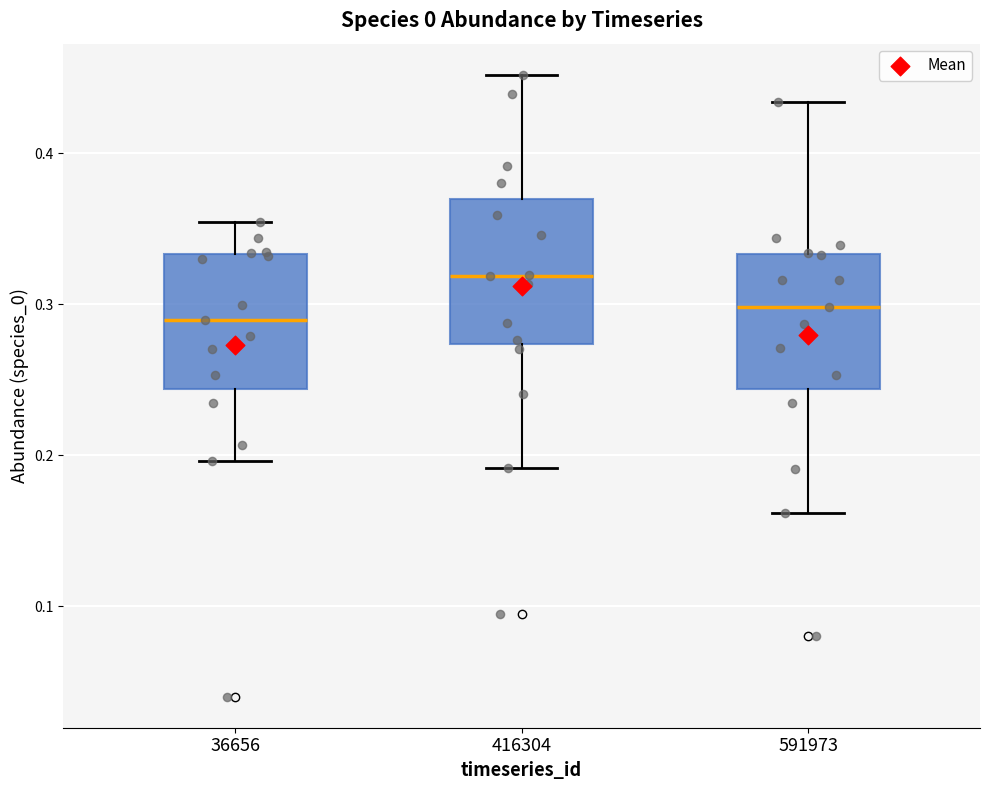

Reading left to right, read every box against the y-axis: the position of its median line, the range the box covers, and the ends of its whiskers. The values are not printed on the chart, so give them approximately, as read against the axis.

36656: median 0.29, box 0.24 to 0.33, whiskers 0.20 to 0.35
416304: median 0.32, box 0.27 to 0.37, whiskers 0.19 to 0.45
591973: median 0.30, box 0.24 to 0.33, whiskers 0.16 to 0.43